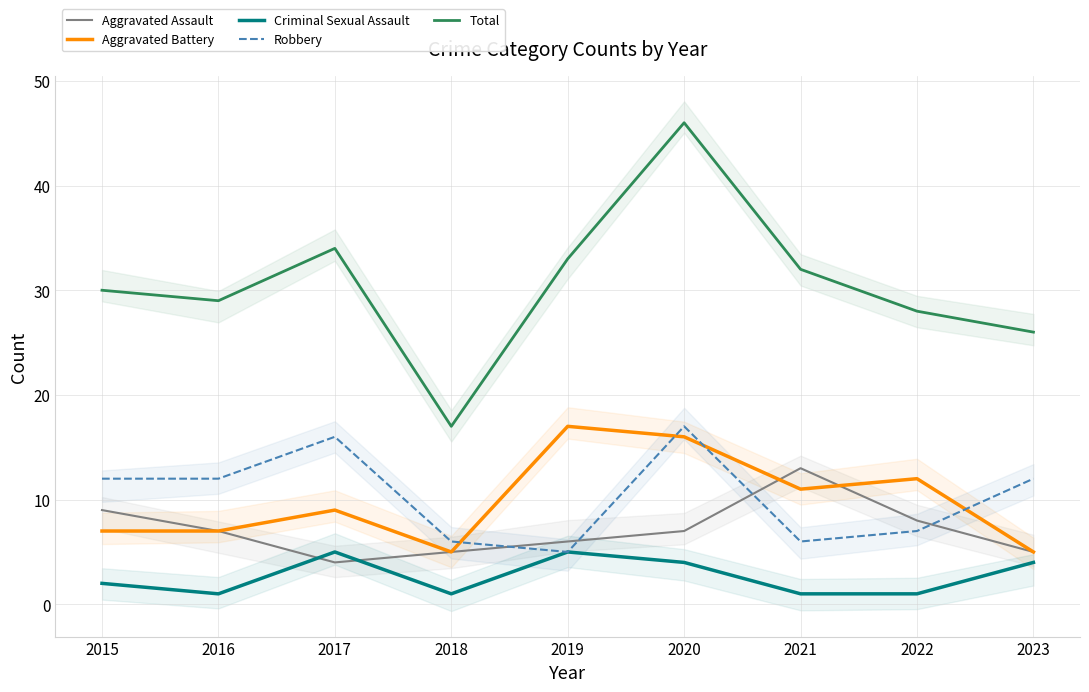

What is the difference between the maximum and minimum values in the Aggravated Battery series?

12